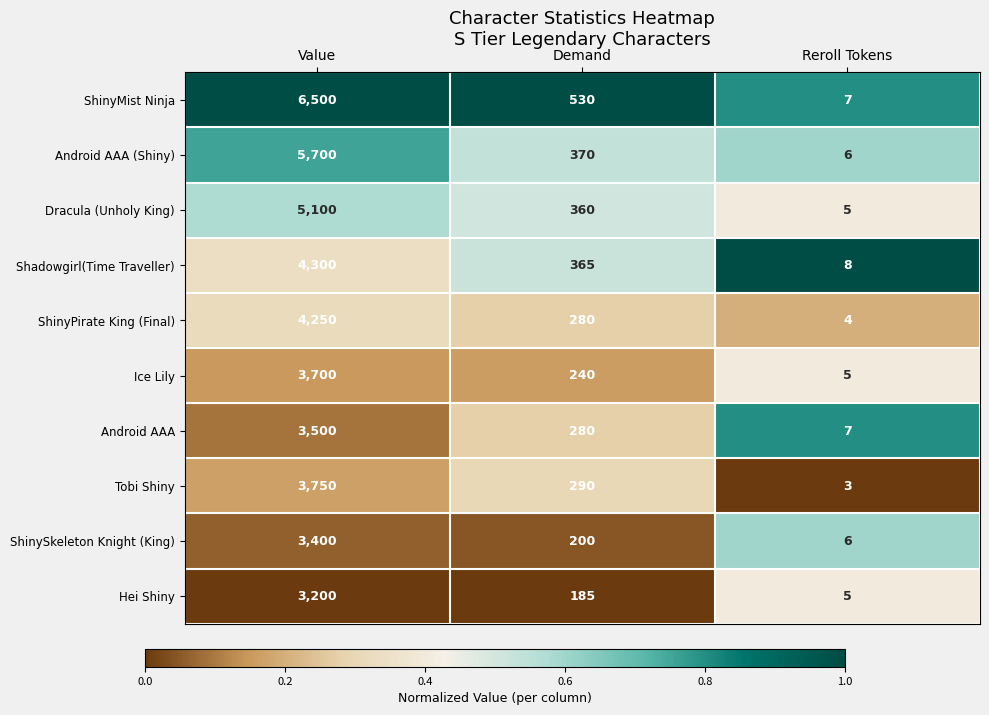

True or false: Dracula (Unholy King) has a value of 75 at Demand.

False